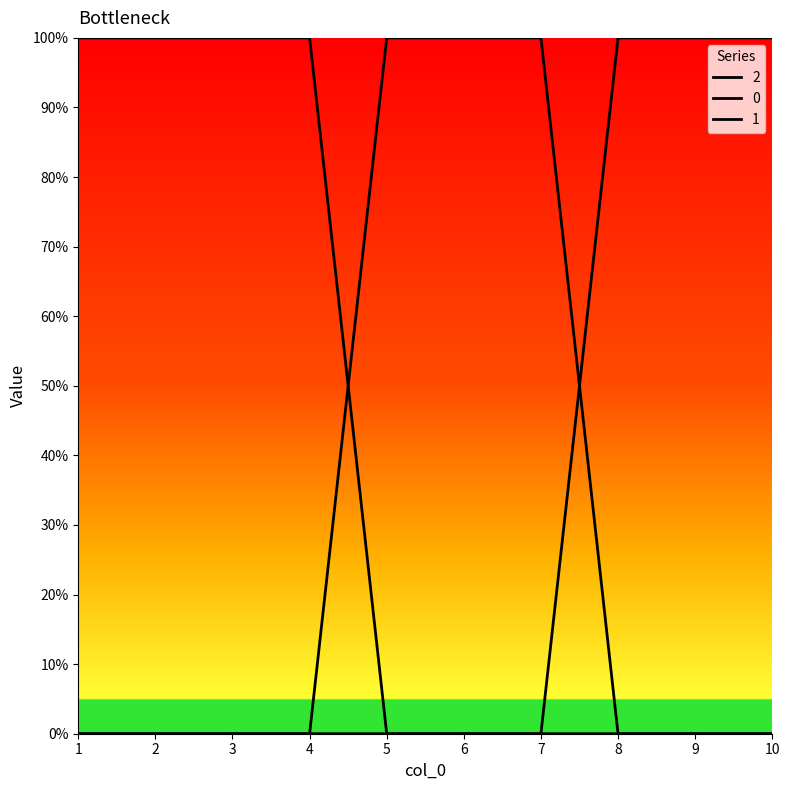

What is the difference between the maximum and minimum values in the 0 series?

1